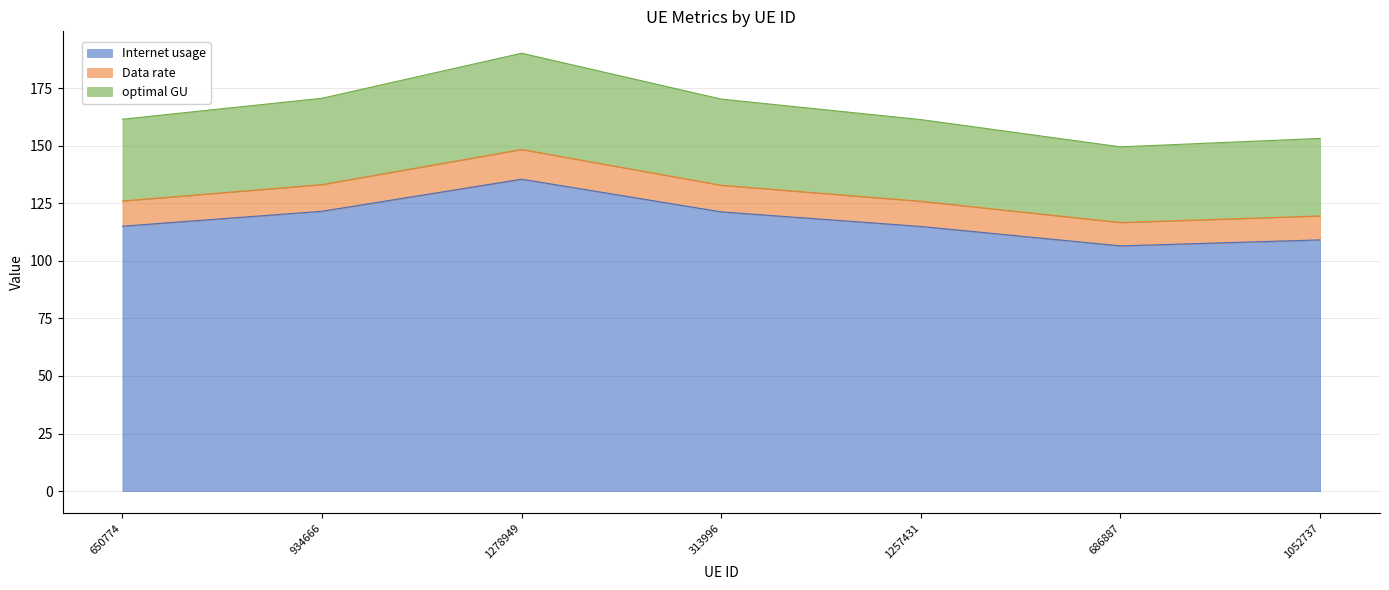

What is the average value of the Internet usage series?

117.7